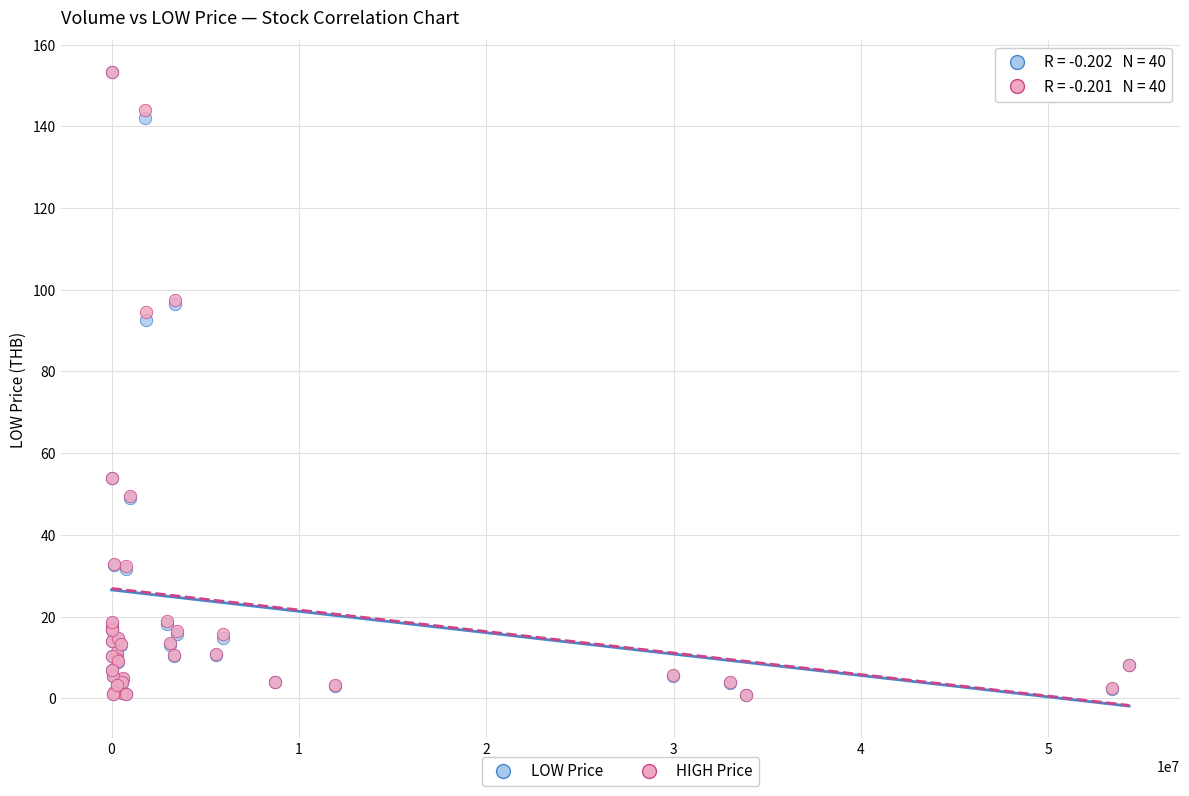

Across all series, what Y value is closest to 77?

92.5